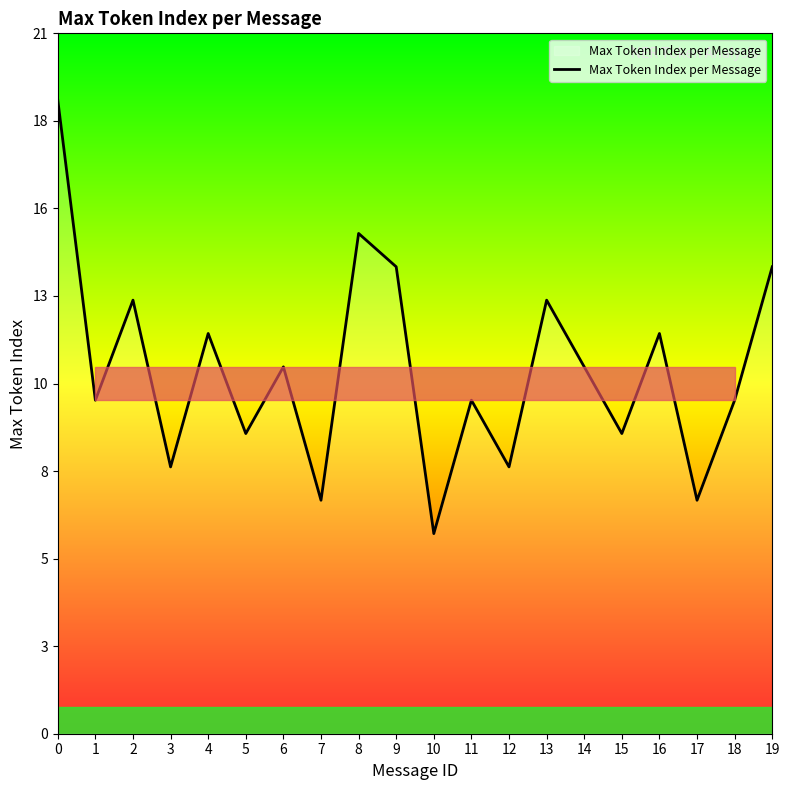

Does the chart have visible grid lines?

No